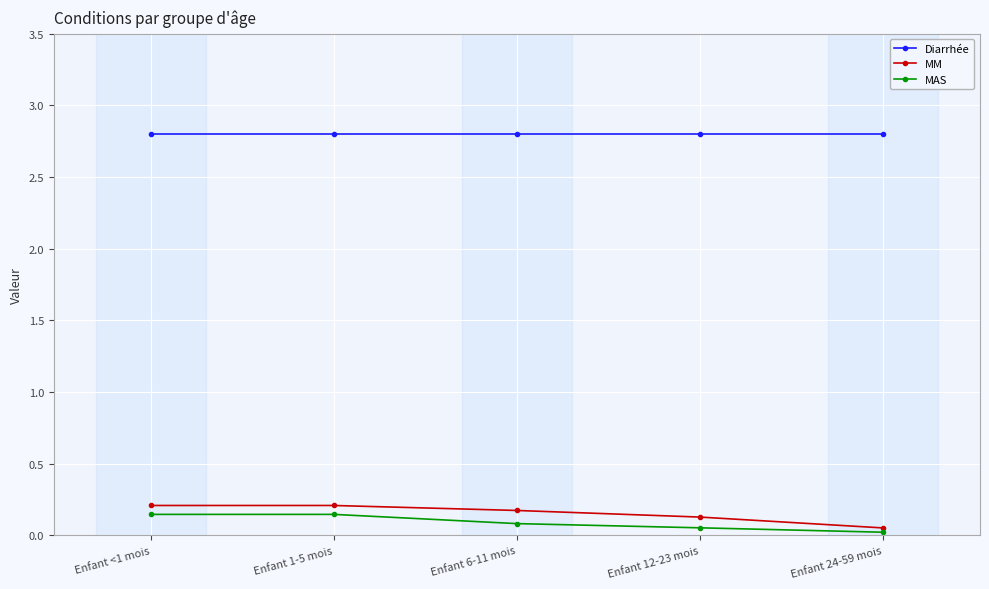

True or false: Diarrhée has more than 2 interior local peaks.

False